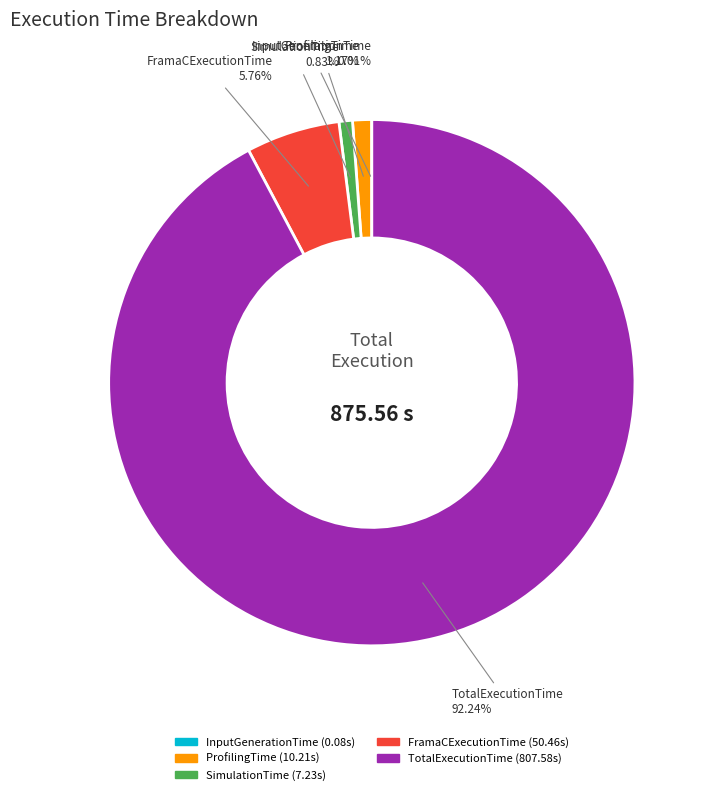

Which has a higher value, SimulationTime or FramaCExecutionTime?

FramaCExecutionTime